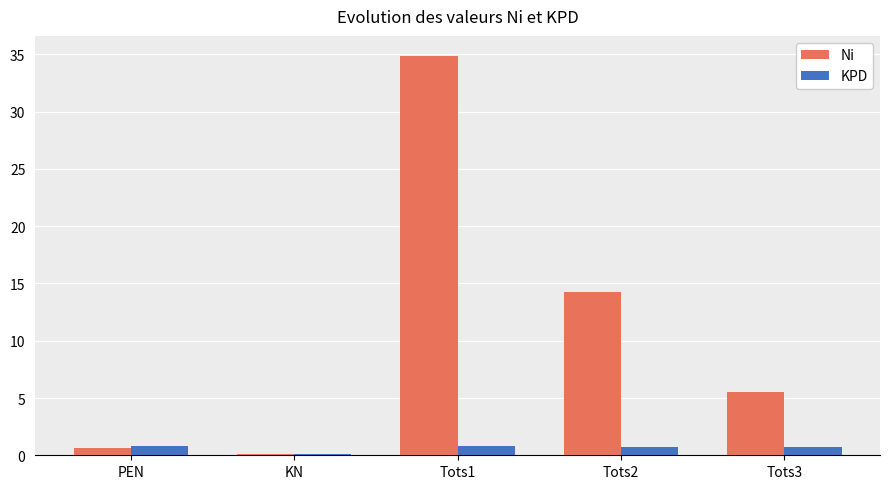

Which series has the largest total across all categories?

Ni